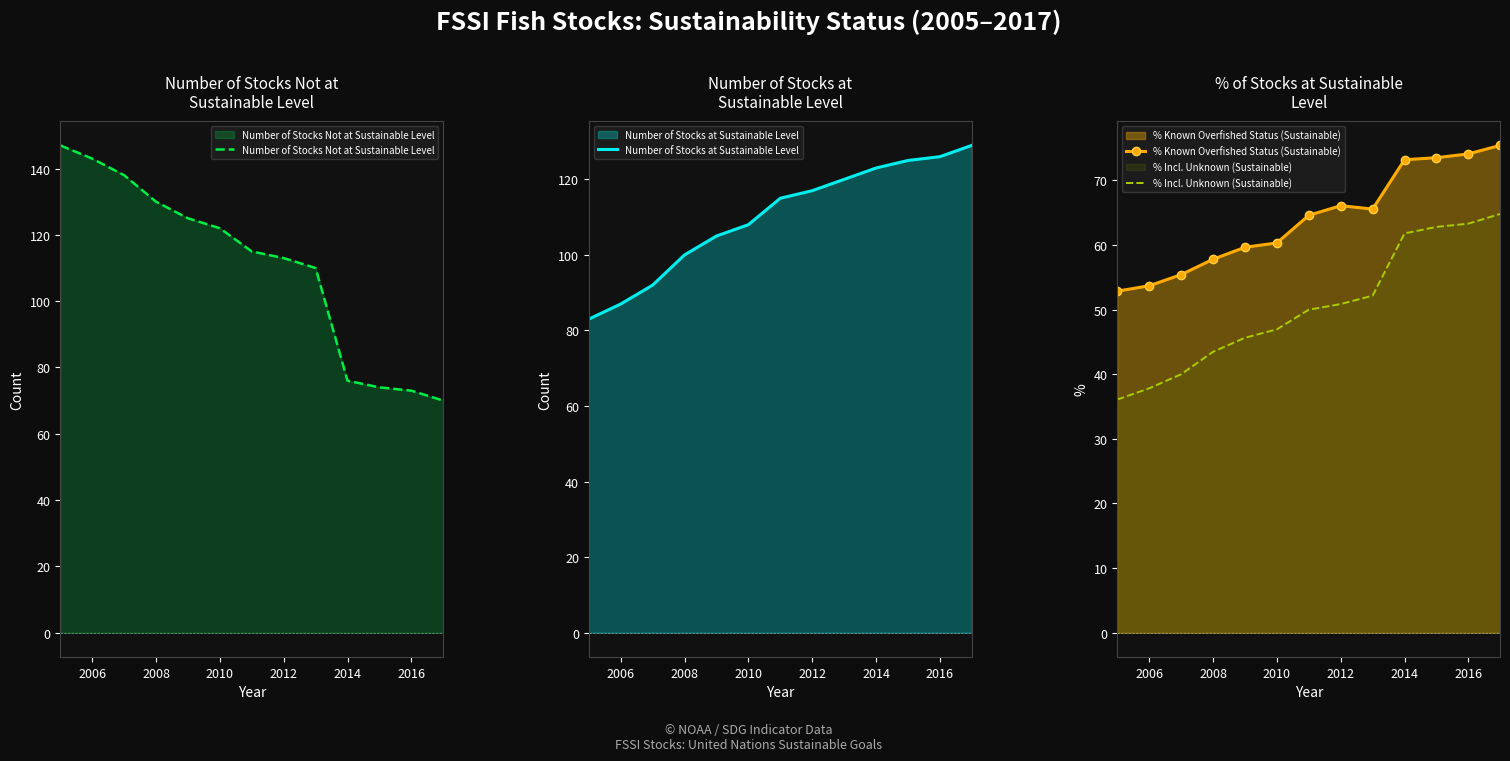

What is the minimum value for Number of Stocks Not at Sustainable Level?

70